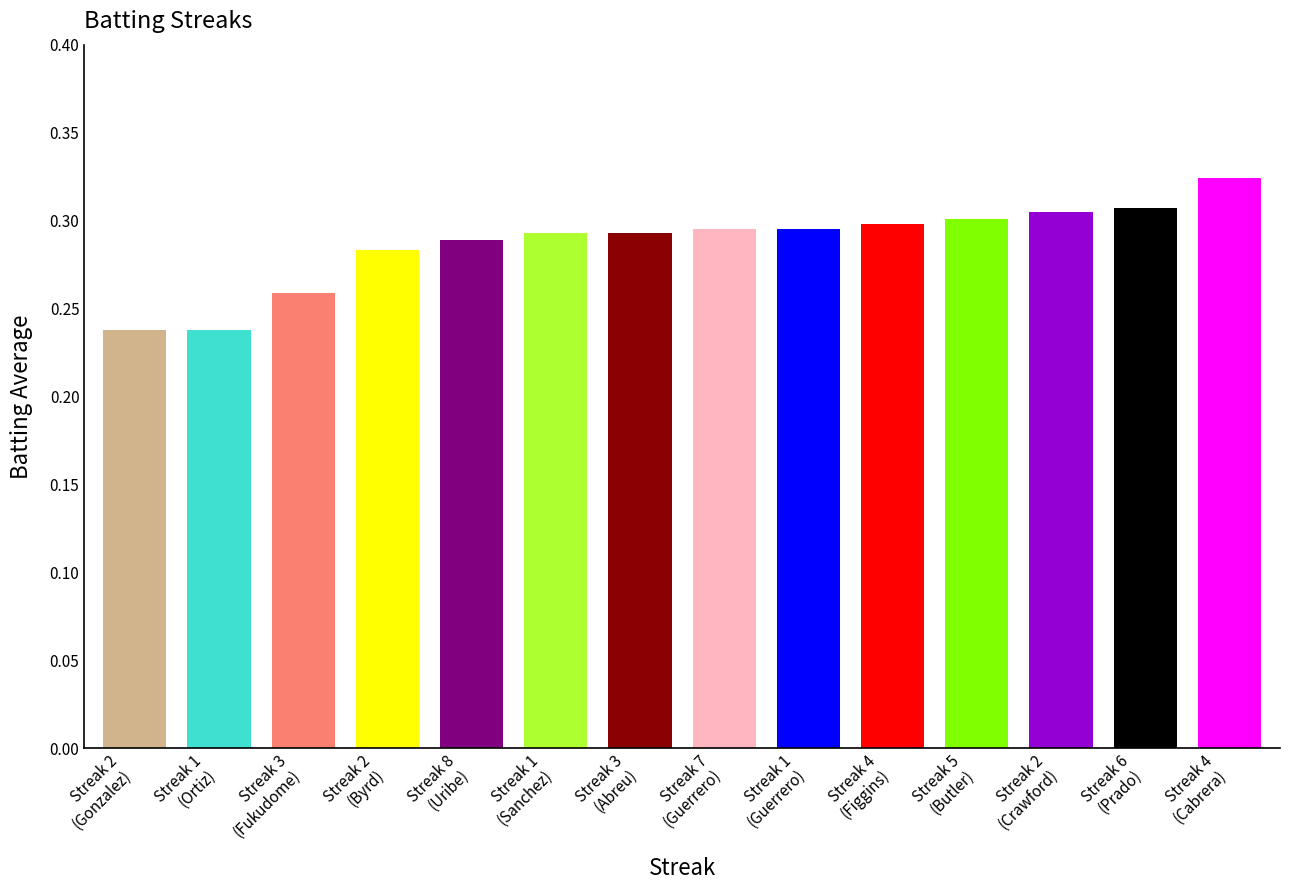

Are the bars grouped side by side (vs. stacked)?

No